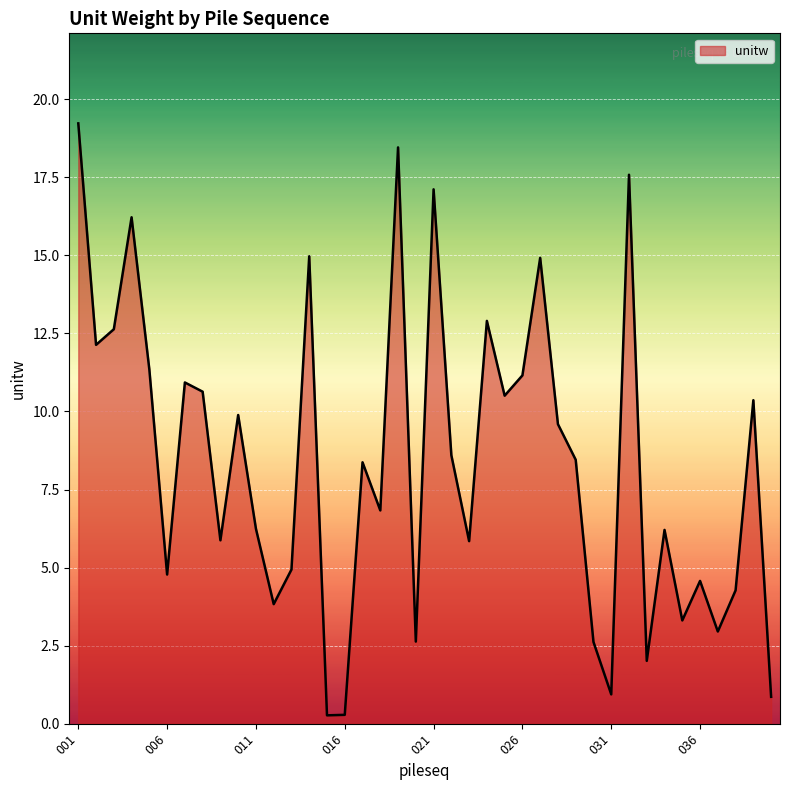

What is the greatest value displayed?

19.2